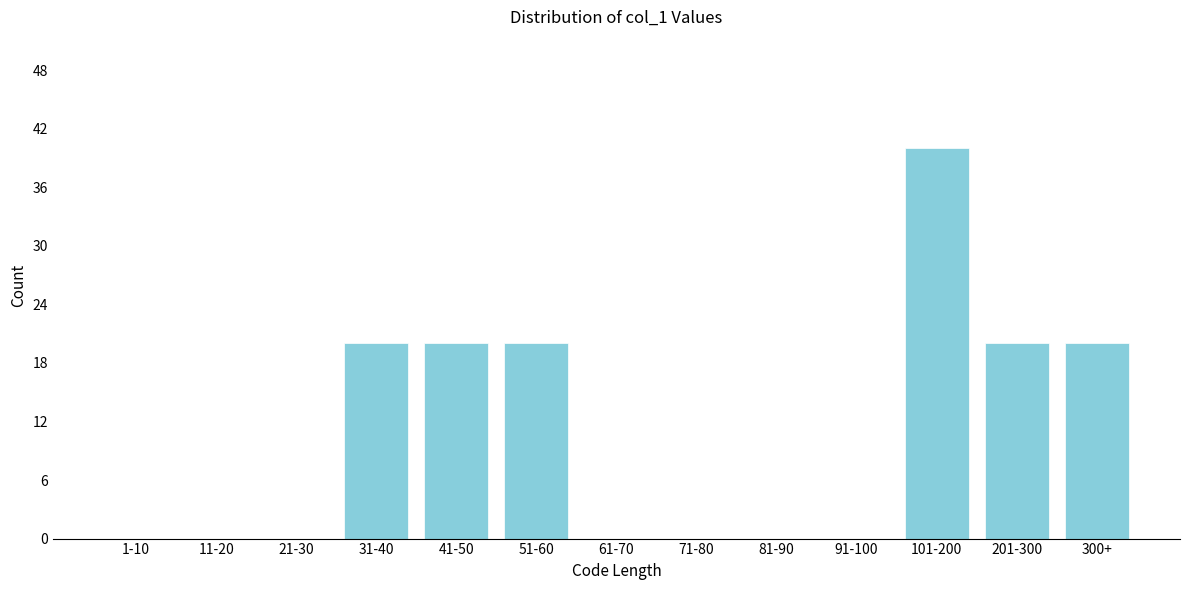

Reading left to right, what are all the values shown in this chart?

1-10=0	11-20=0	21-30=0	31-40=20	41-50=20	51-60=20	61-70=0	71-80=0	81-90=0	91-100=0	101-200=40	201-300=20	300+=20